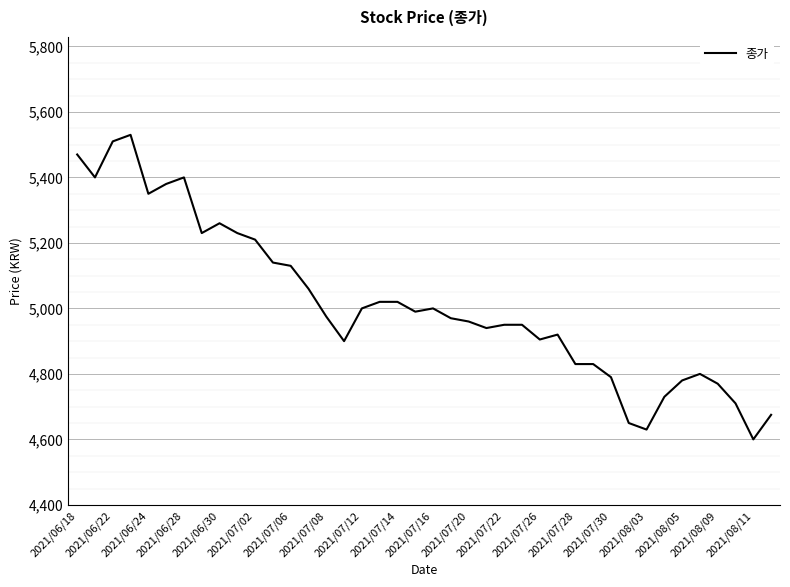

What is the minimum value shown in the chart?

4600